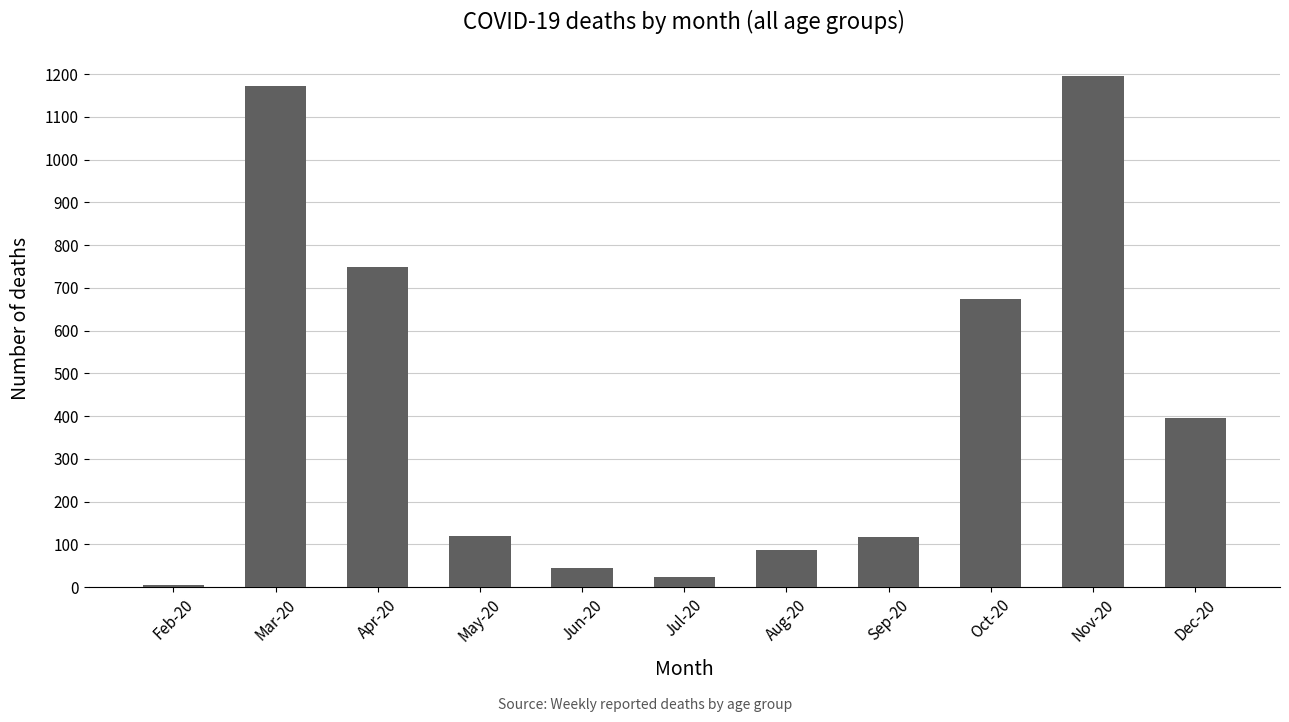

What is the sum of the values at Jun-20 and Nov-20?

1242